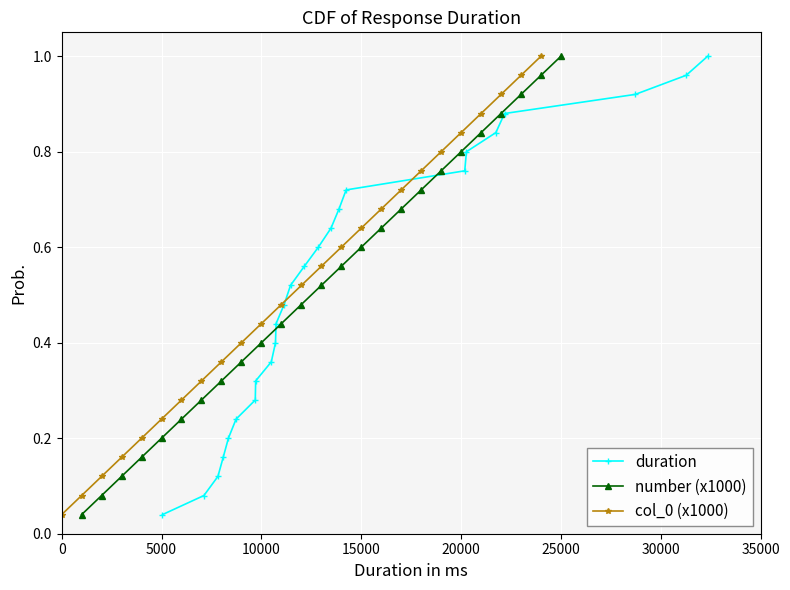

True or false: number (x1000) has more than 2 interior local peaks.

False